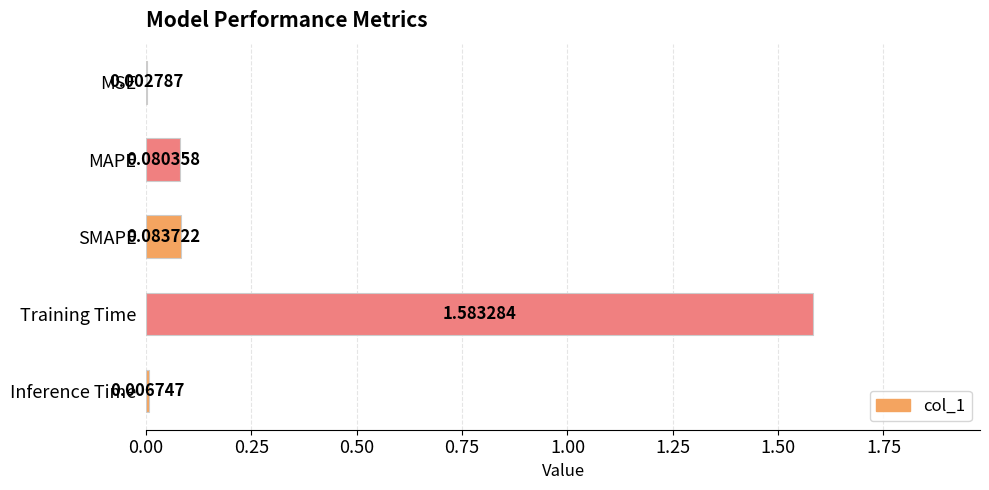

What is the sum of the values at Training Time and SMAPE?

1.7